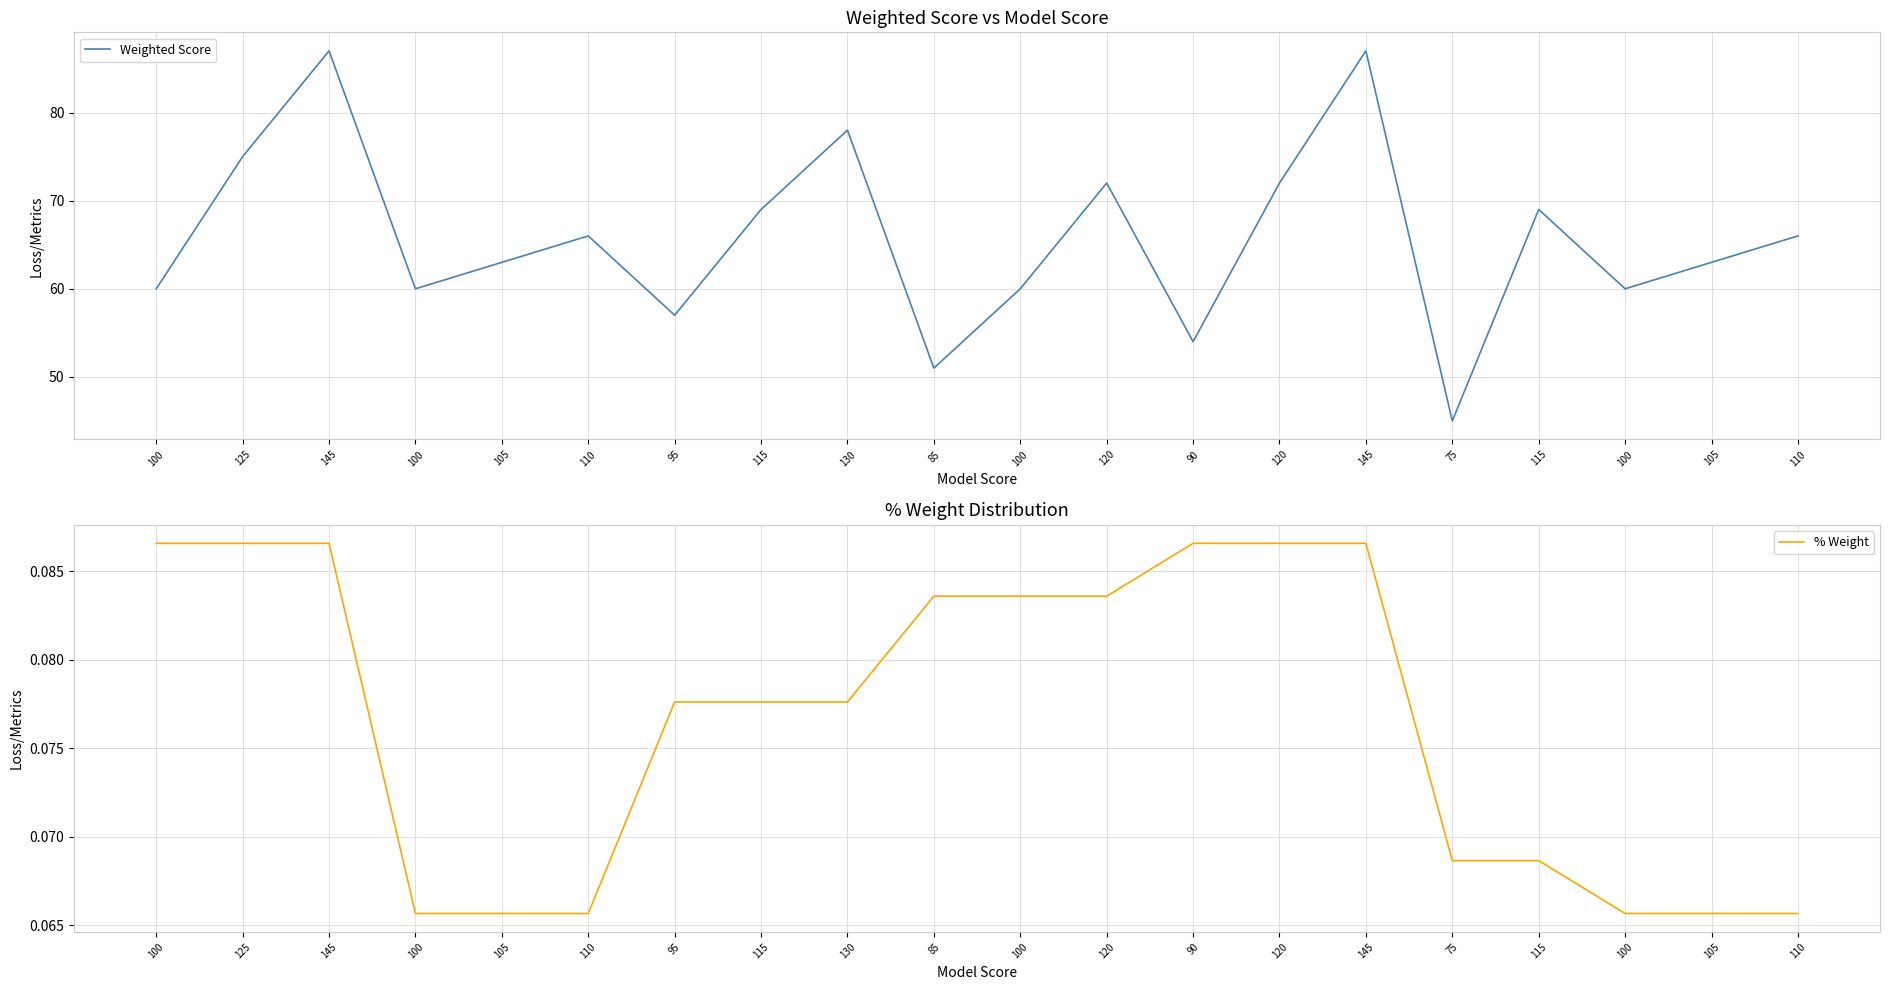

What is the average value of the % Weight series?

0.1